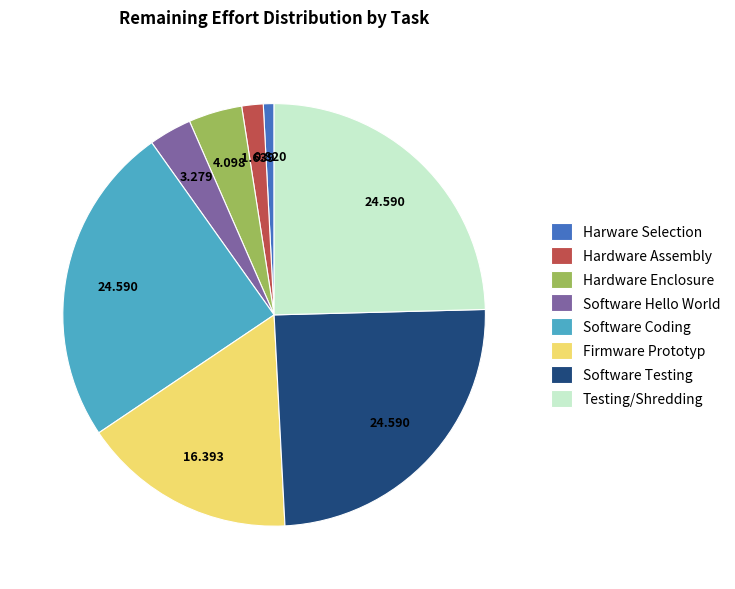

Do Testing/Shredding and Software Coding together represent more than half of the pie?

No